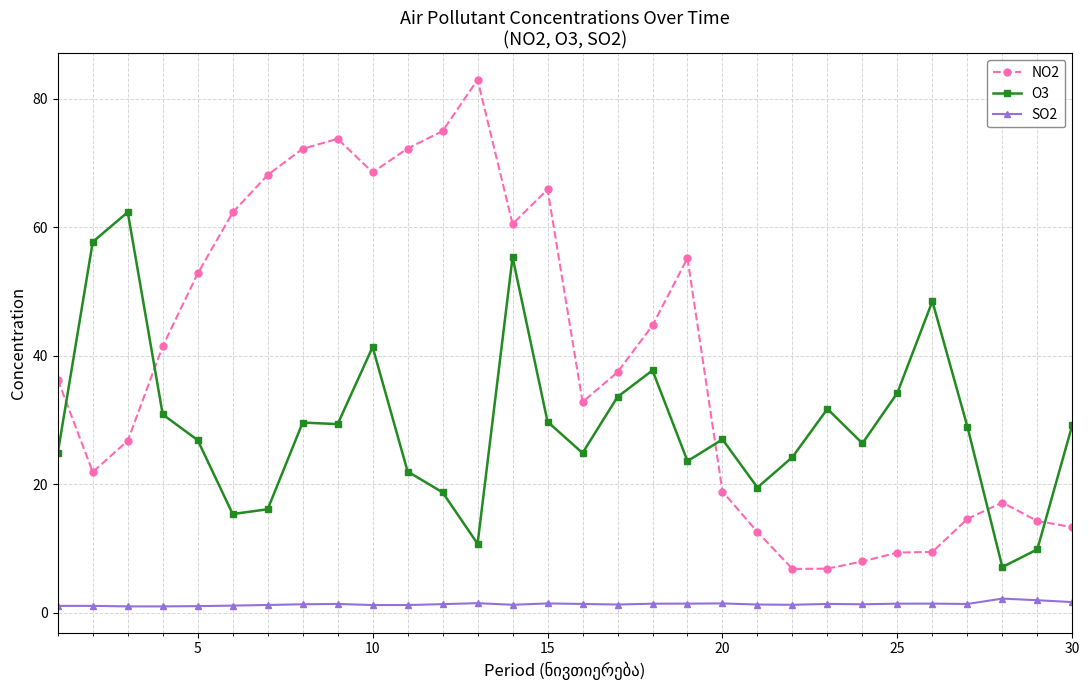

Which series has the widest spread of values?

NO2